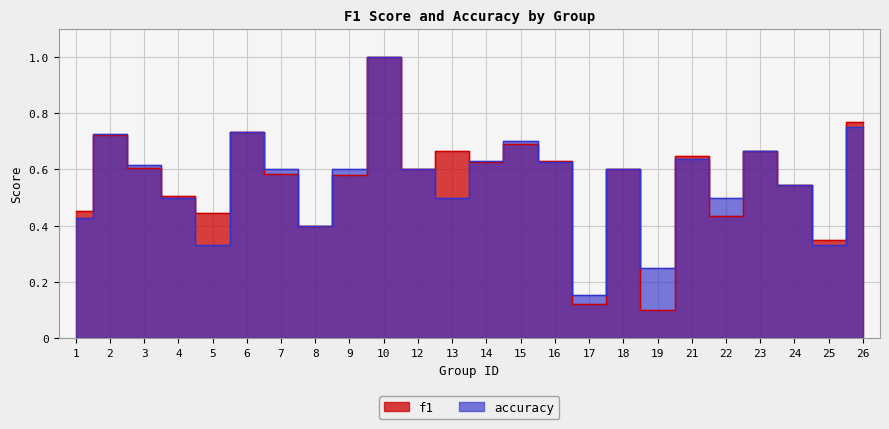

Count the number of data series in this chart.

2